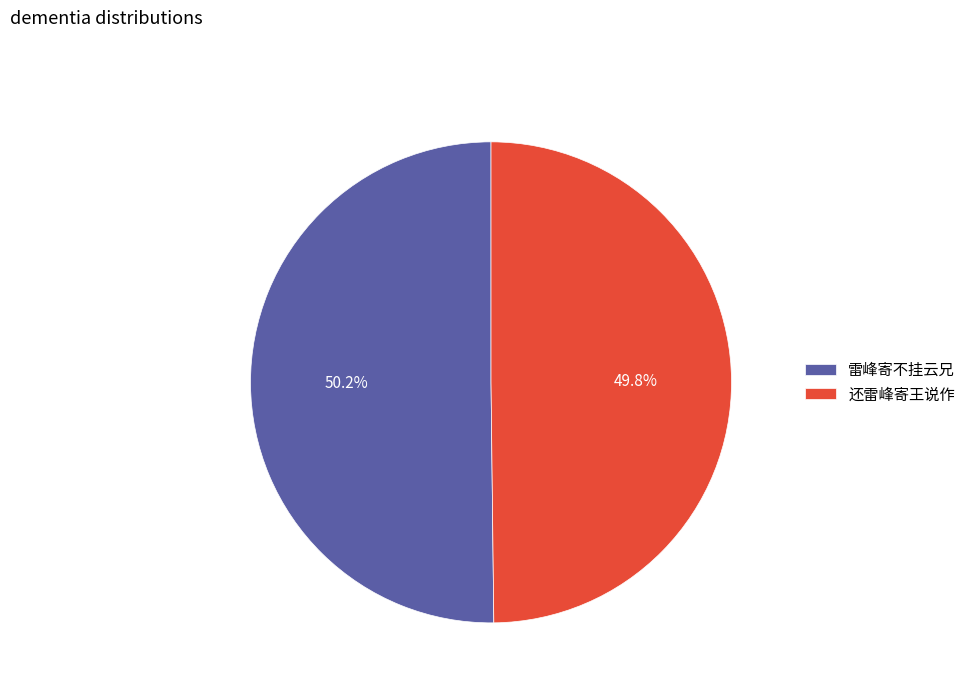

To the nearest percent, what is the average slice percentage?

50%